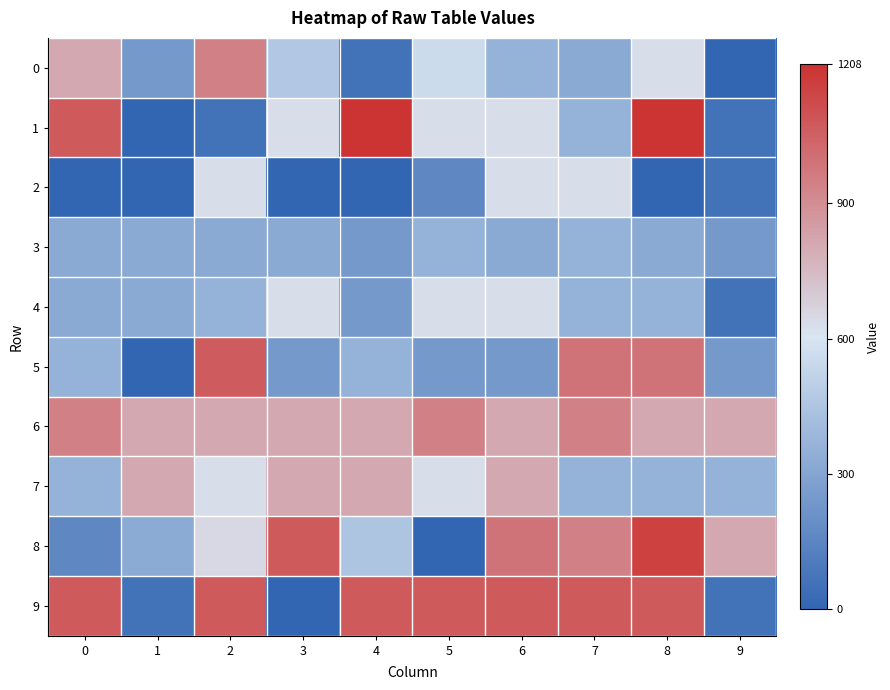

Reading left to right, extract all data points from this chart.

0: 0=811	1=241	2=940	3=458	4=61	5=553	6=363	7=319	8=631	9=0
1: 0=1074	1=0	2=61	3=631	4=1208	5=631	6=631	7=363	8=1208	9=61
2: 0=0	1=0	2=631	3=0	4=0	5=162	6=631	7=631	8=0	9=61
3: 0=319	1=319	2=319	3=319	4=241	5=363	6=319	7=363	8=319	9=241
4: 0=319	1=319	2=363	3=631	4=241	5=631	6=631	7=363	8=363	9=61
5: 0=363	1=0	2=1069	3=241	4=363	5=241	6=241	7=988	8=988	9=241
6: 0=940	1=811	2=811	3=811	4=811	5=940	6=811	7=940	8=811	9=811
7: 0=363	1=811	2=631	3=811	4=811	5=631	6=811	7=363	8=363	9=363
8: 0=162	1=325	2=649	3=1074	4=449	5=0	6=988	7=940	8=1160	9=811
9: 0=1074	1=61	2=1074	3=0	4=1074	5=1074	6=1074	7=1074	8=1074	9=61